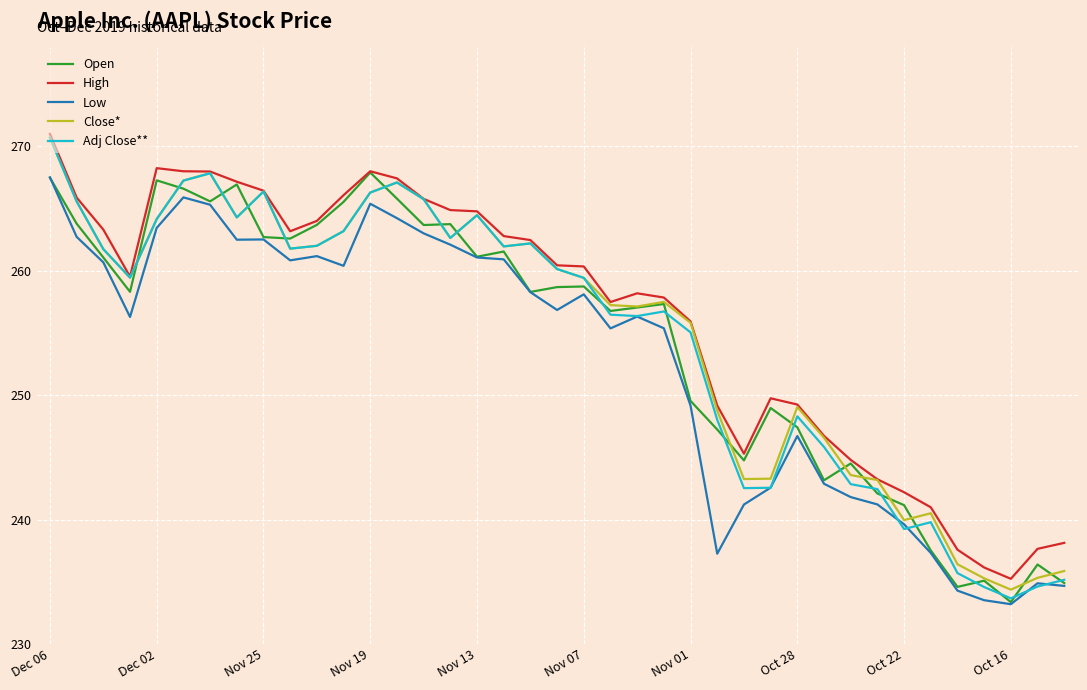

Which series has the widest spread of values?

Adj Close**